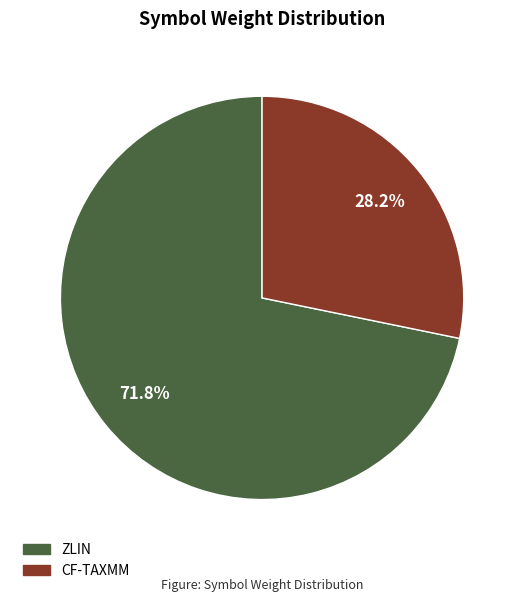

To the nearest percent, what is the average slice percentage?

50%